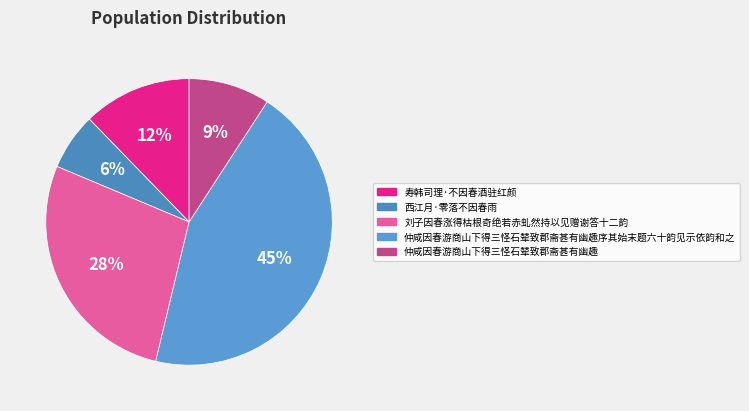

Is it true that 仲咸因春游商山下得三怪石辇致郡斋甚有幽趣 is 20% of the pie?

False